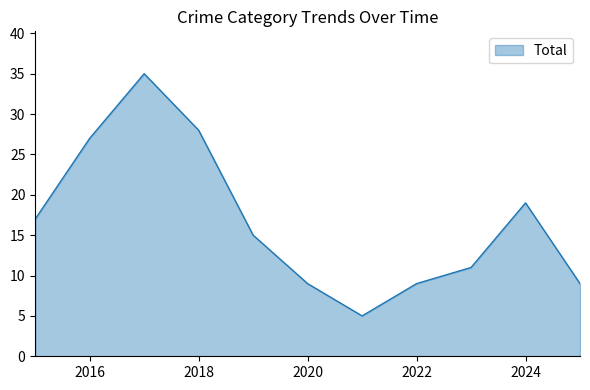

What is the greatest value displayed?

35